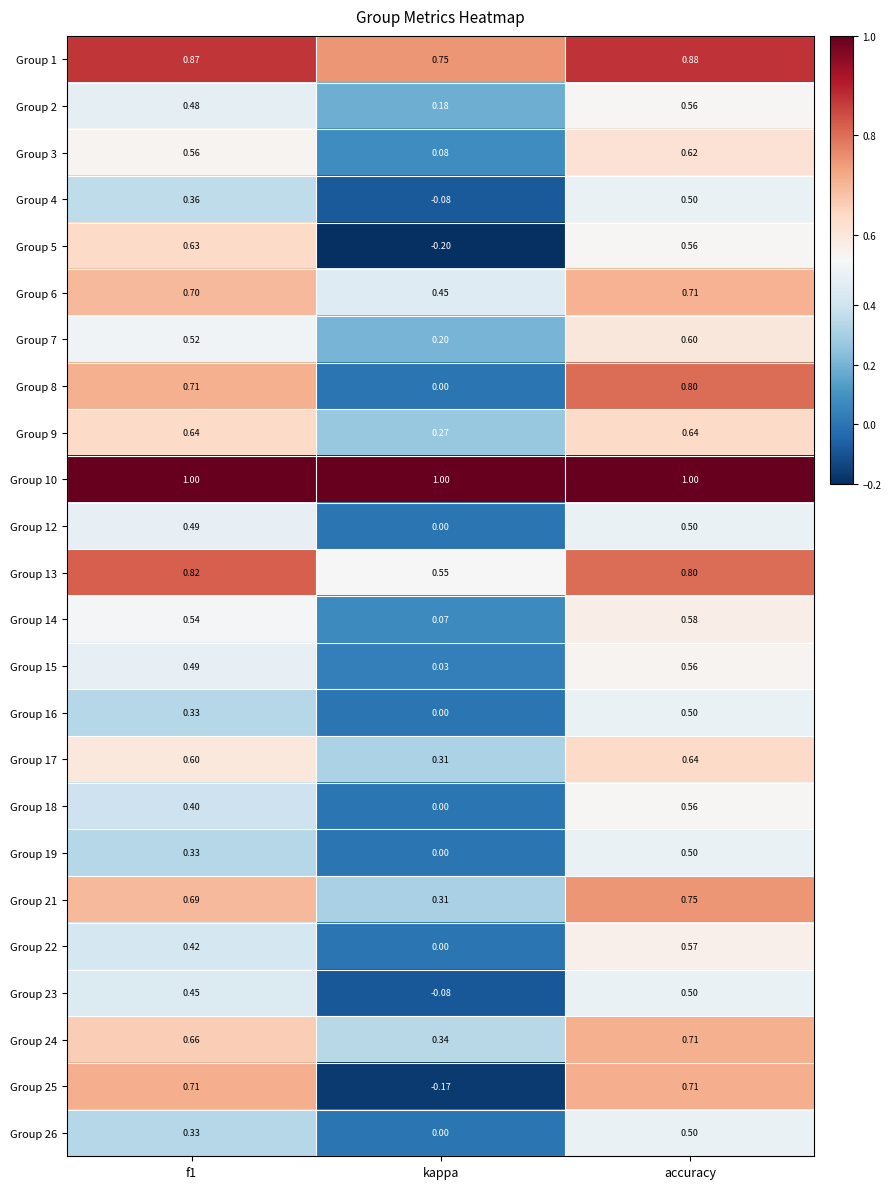

At which category is the sum across all series the highest?

accuracy